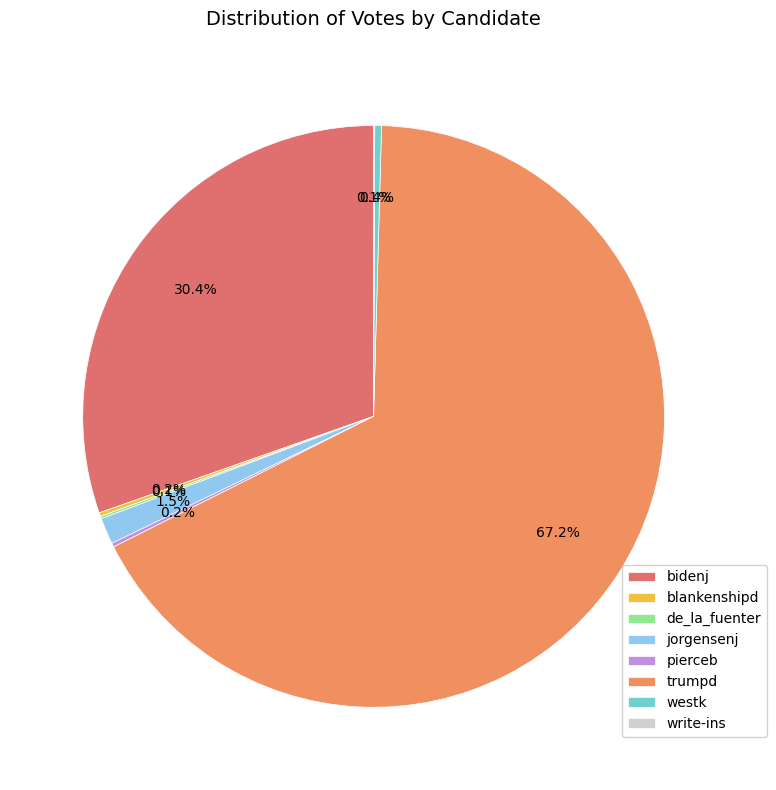

Is there any slice that represents more than half of the pie?

Yes